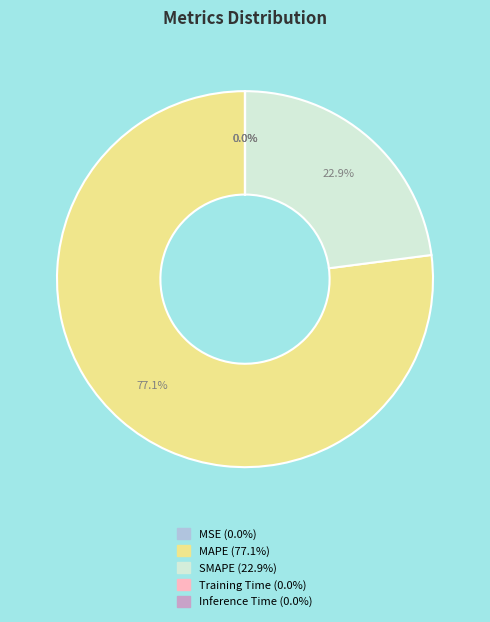

To the nearest percent, what is the average slice percentage?

20%